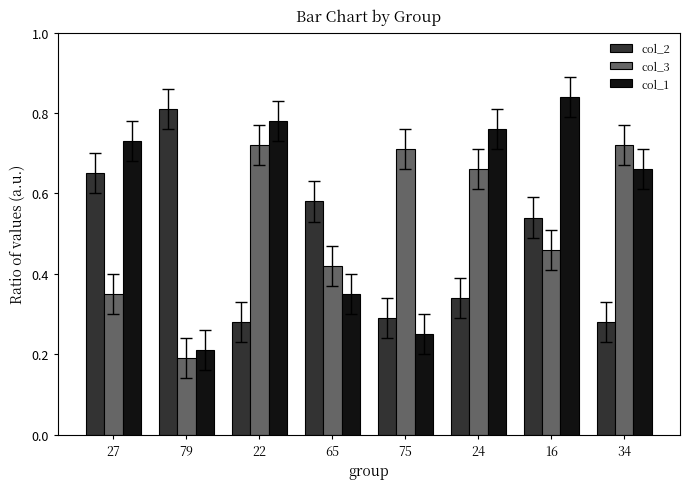

Between 75 and 24, which series saw the biggest shift?

col_1